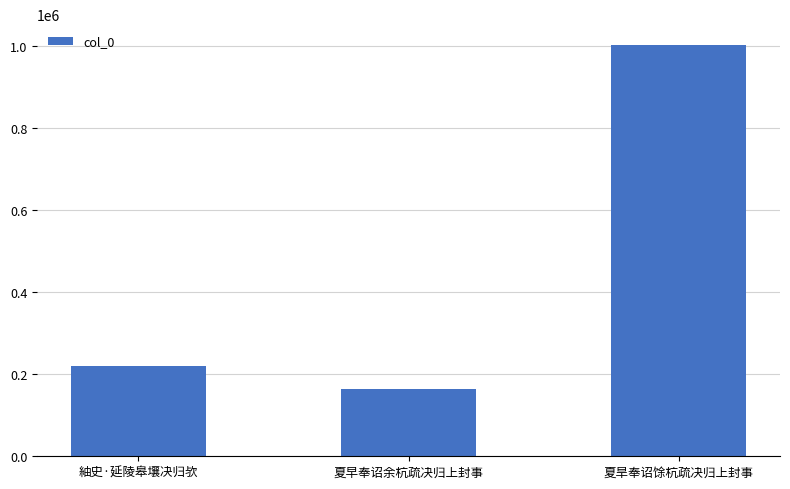

Reading right to left, what are all the values shown in this chart?

1003884	164044	219946